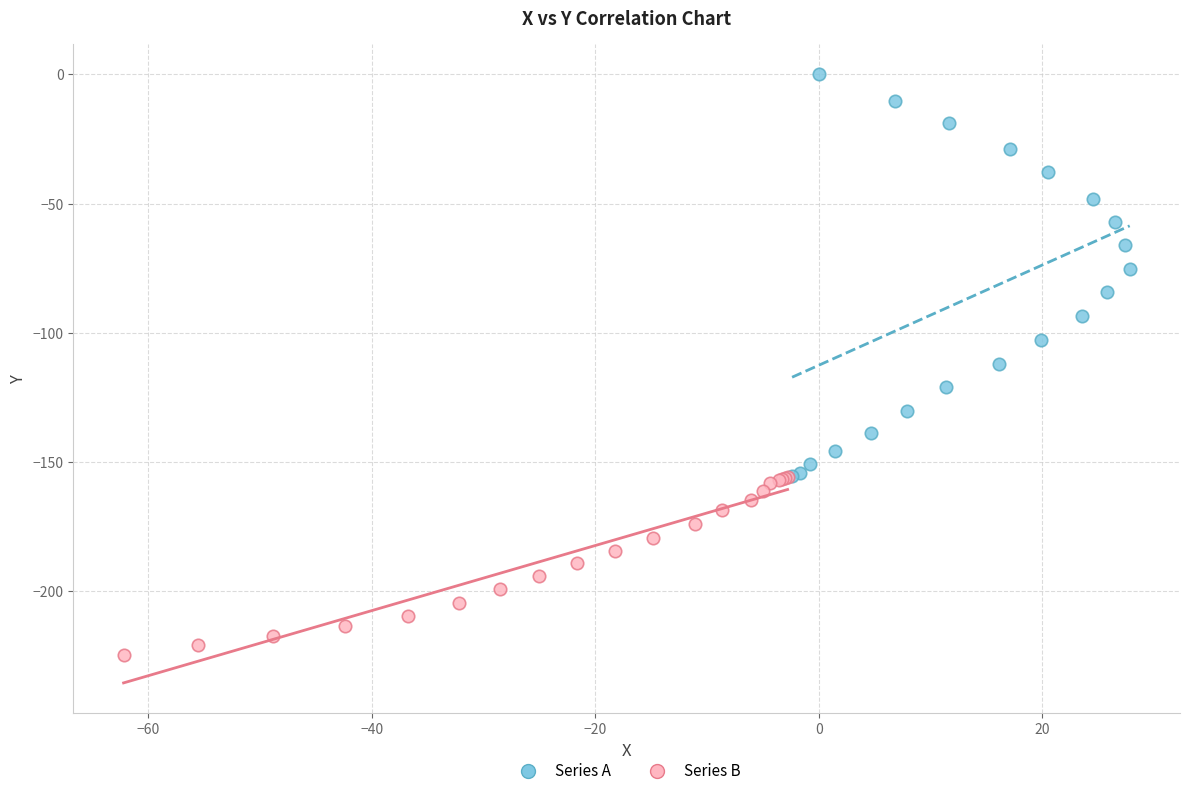

Which series reaches the maximum Y coordinate?

Series A